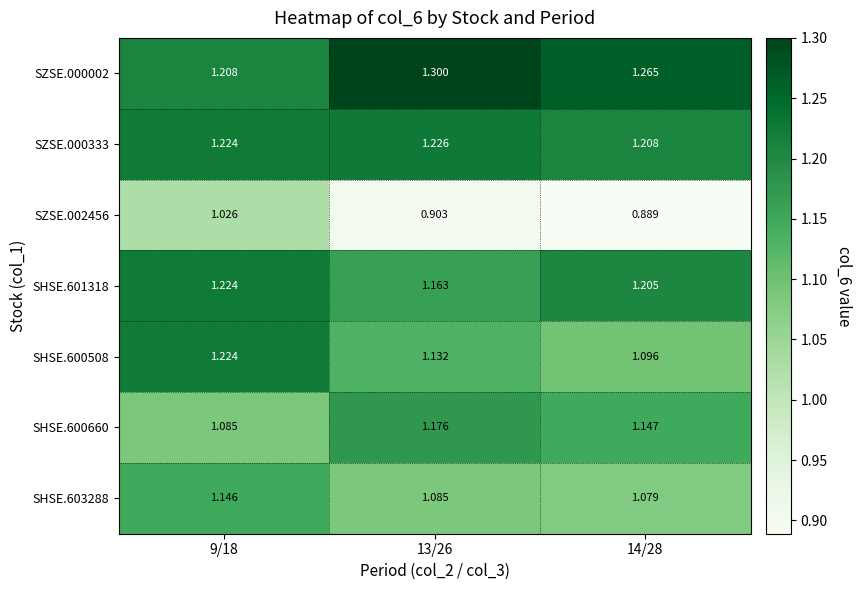

Is the value of SHSE.603288 at 9/18 greater than the value of SHSE.600508 at 13/26?

Yes